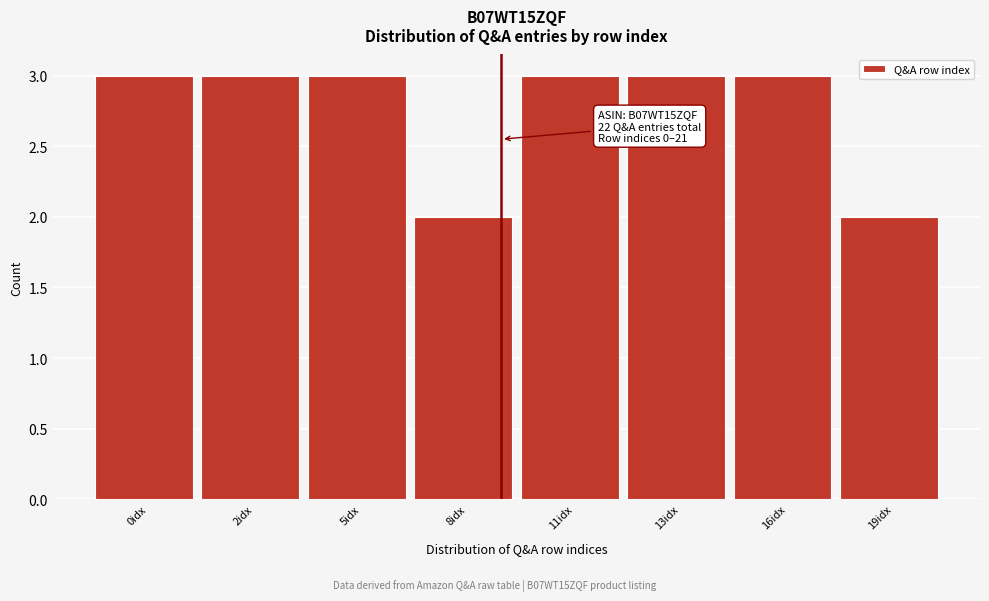

Reading right to left, what are all the values shown in this chart?

19idx=2	16idx=3	13idx=3	11idx=3	8idx=2	5idx=3	2idx=3	0idx=3